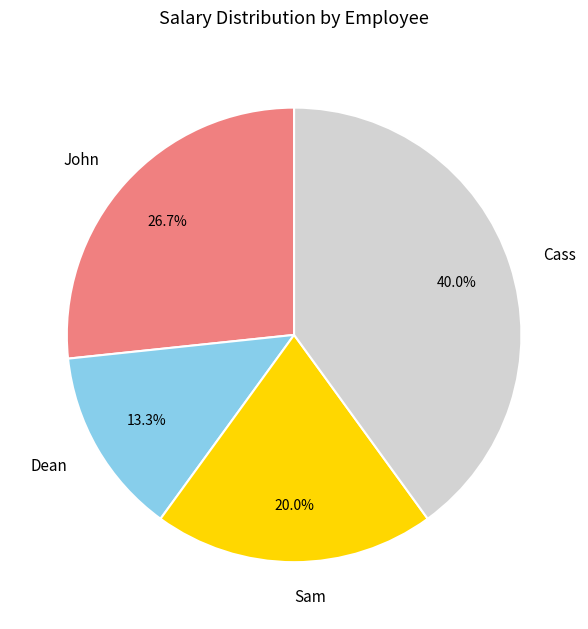

Do Cass and John together represent more than half of the pie?

Yes